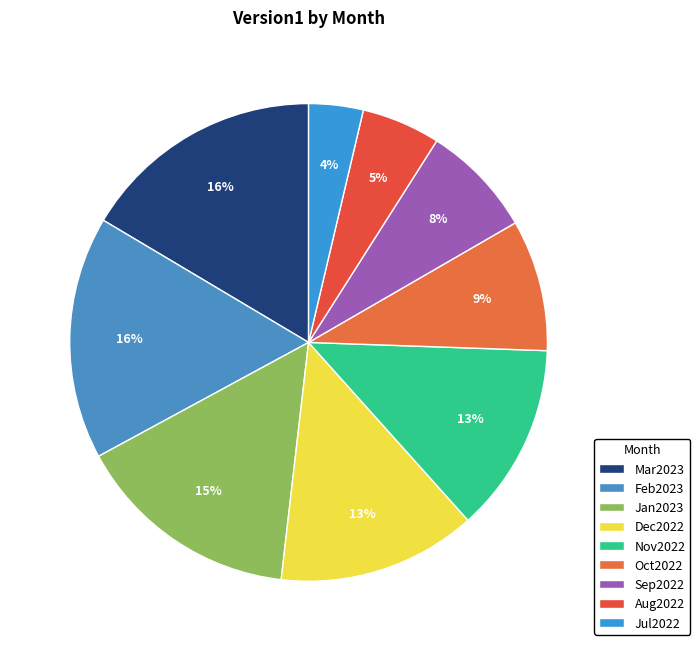

What percentage do Feb2023 and Dec2022 together represent?

29.9%